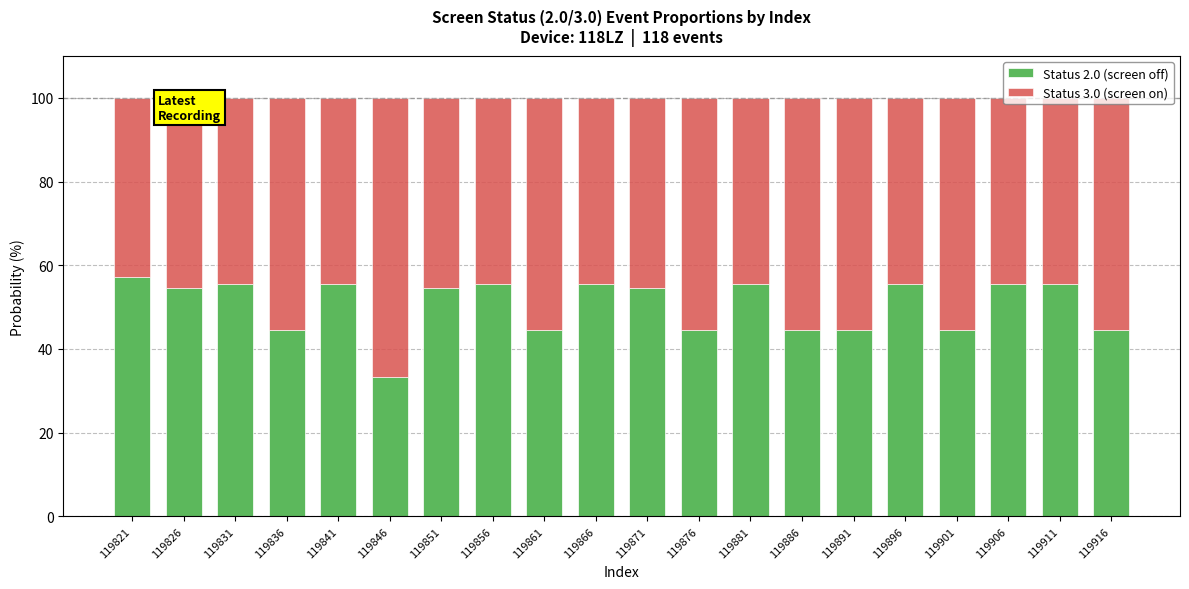

What is the total value across all series at 119906?

100.0